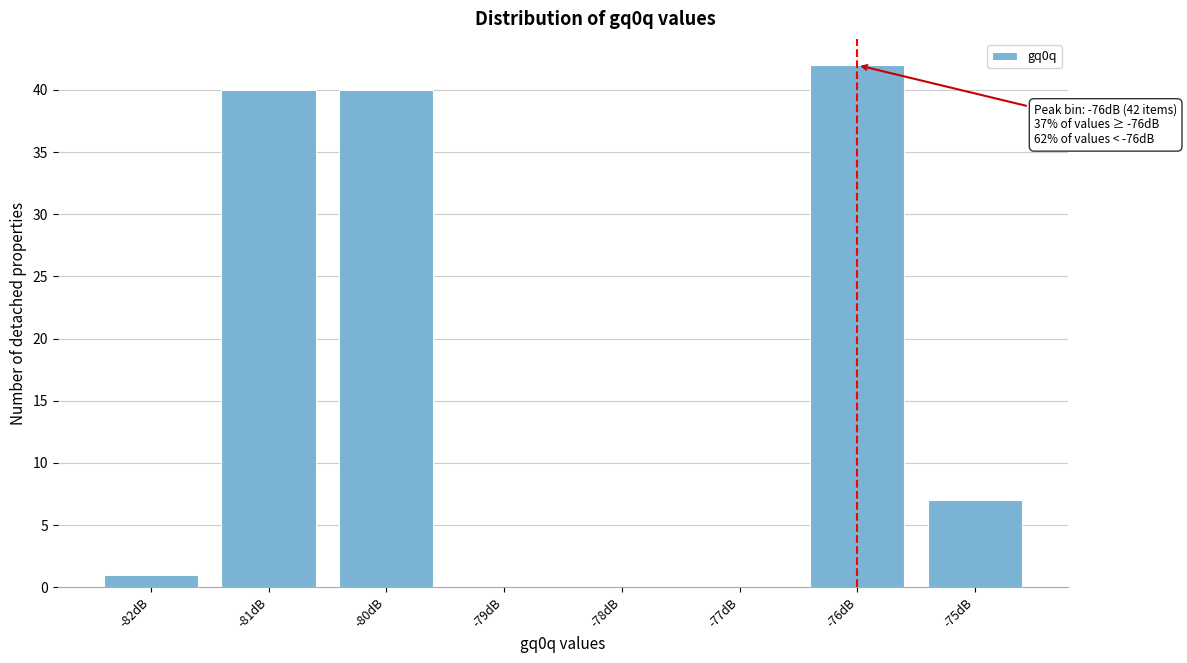

Reading left to right, what are all the values shown in this chart?

-82dB=1	-81dB=40	-80dB=40	-79dB=0	-78dB=0	-77dB=0	-76dB=42	-75dB=7